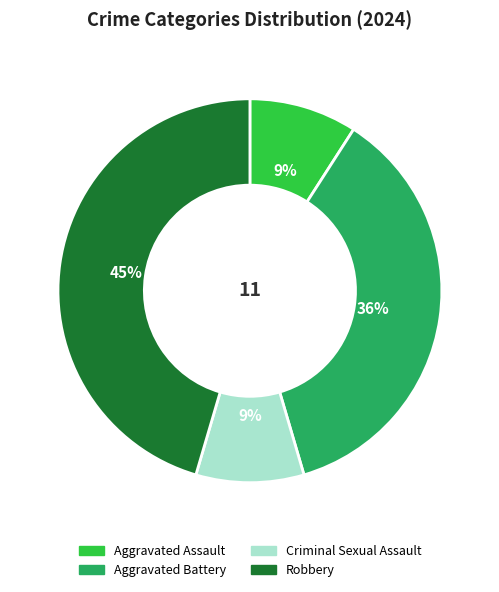

To the nearest percent, what portion does Aggravated Battery represent?

36%